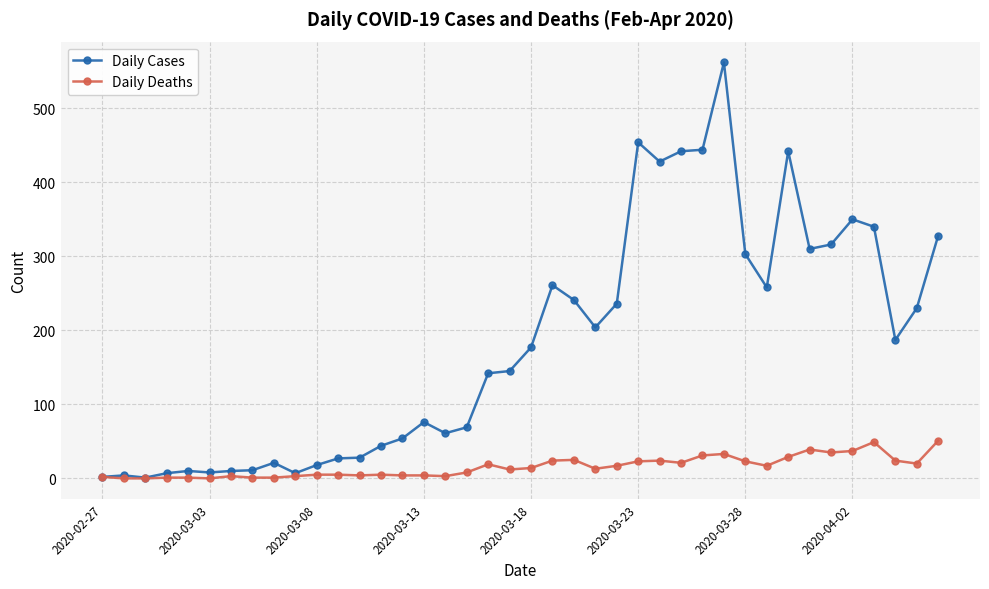

Rank the series by their maximum value, from highest to lowest.

Daily Cases, Daily Deaths